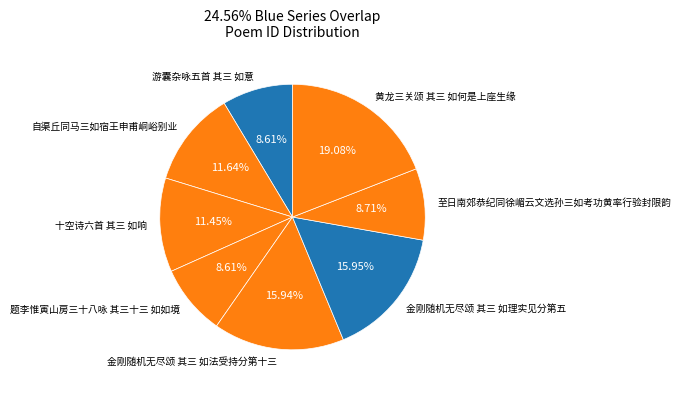

Does 十空诗六首 其三 如响 account for over 50% of the chart?

No